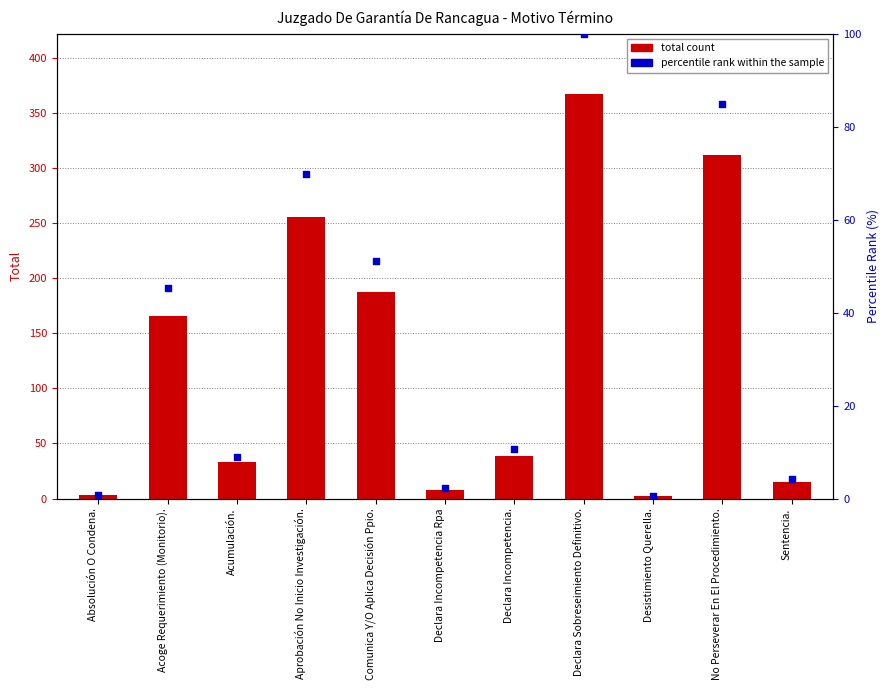

Which series contains the lowest Y value?

percentile rank within the sample